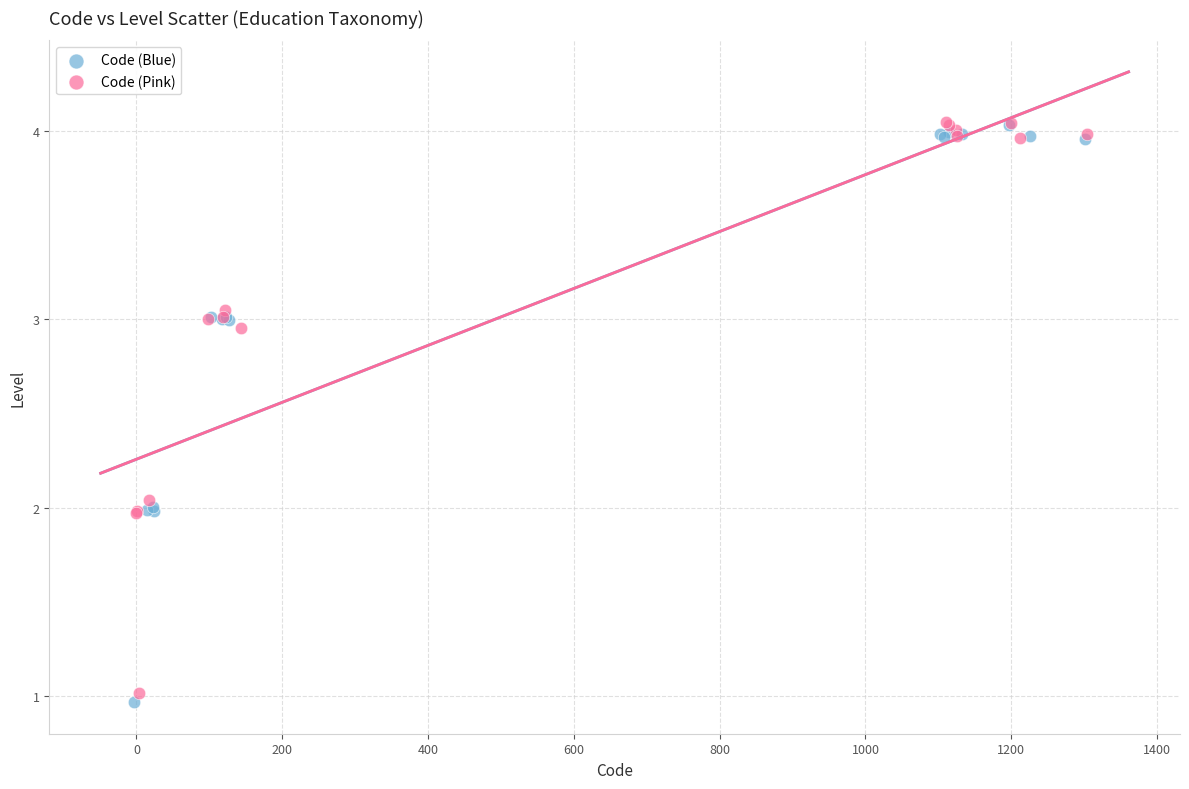

Which series contains the lowest Y value?

Code (Blue)